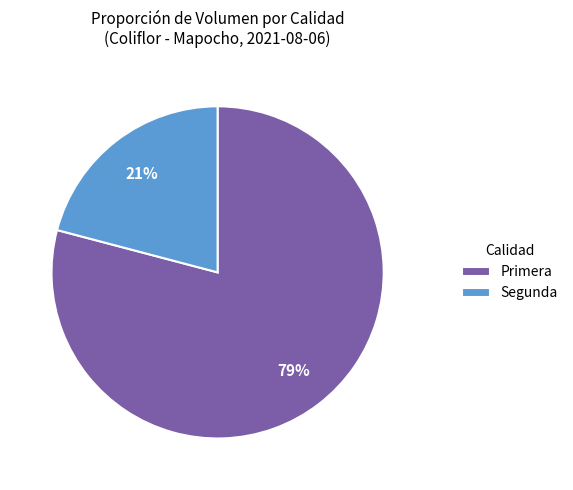

Is the sum of Primera and Segunda greater than half?

Yes